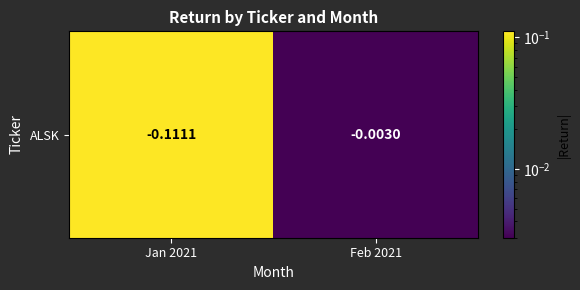

Which has a higher value, Feb 2021 or Jan 2021?

Jan 2021